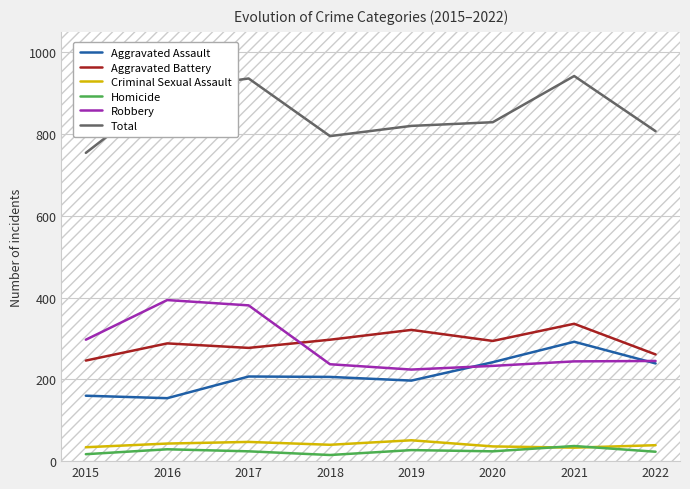

True or false: Homicide and Total intersect in this chart.

False